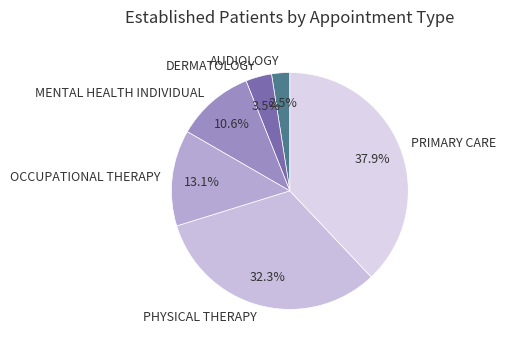

Is the sum of PHYSICAL THERAPY and PRIMARY CARE greater than half?

Yes